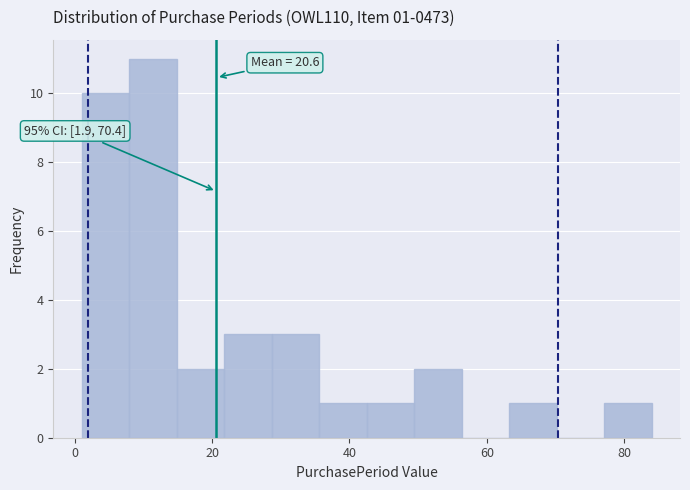

Read against the x-axis, roughly where is the centre of the tallest bar?

12